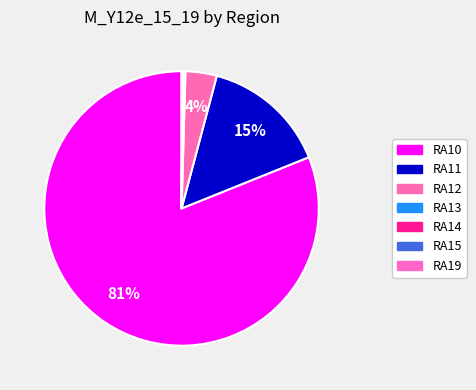

Rank the categories by value from lowest to highest.

RA15, RA14, RA19, RA13, RA12, RA11, RA10